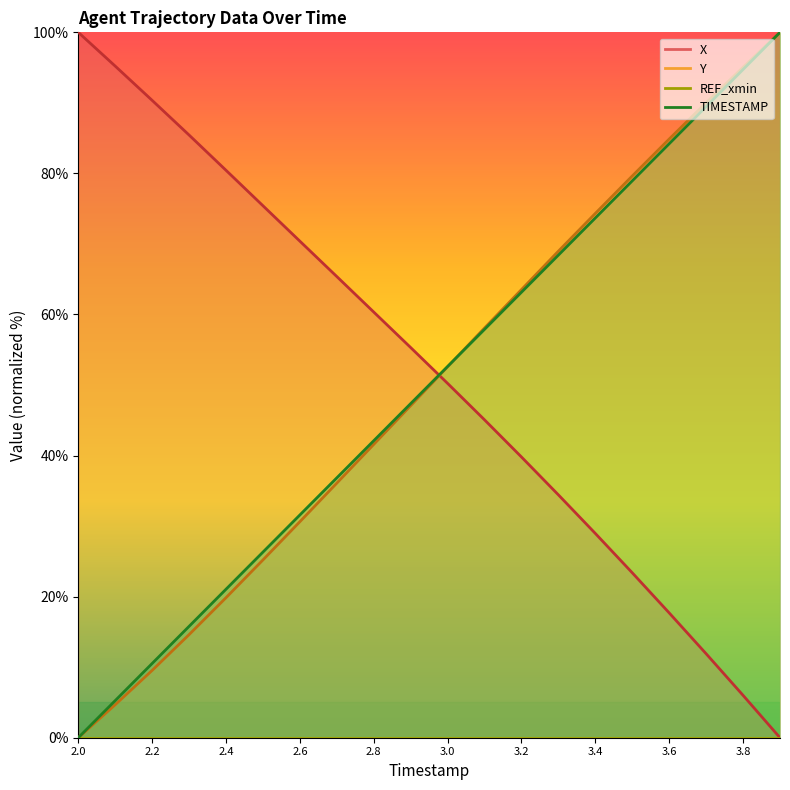

What is the sum of all X values?

1035.8